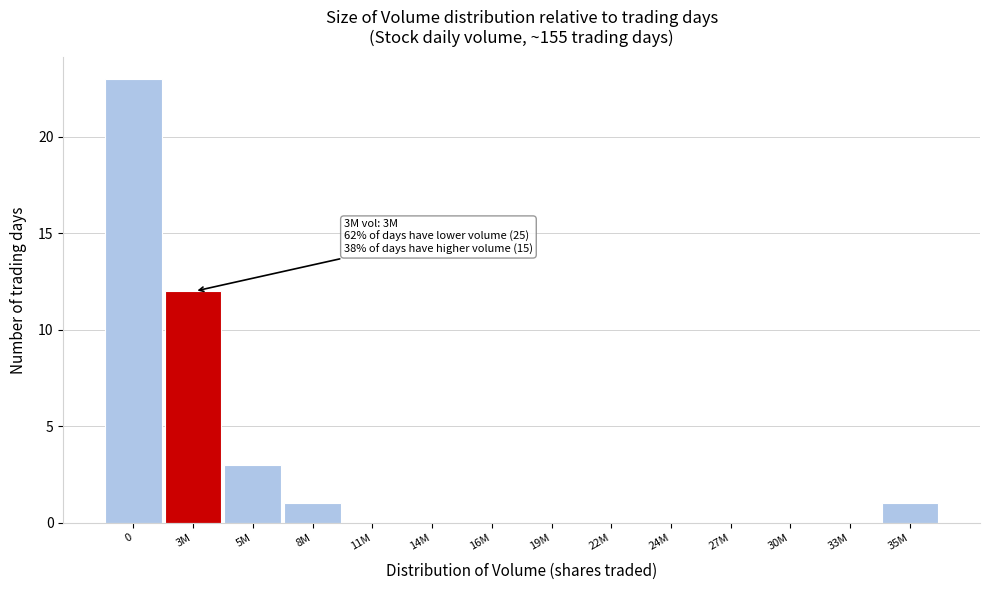

Reading right to left, what are all the values shown in this chart?

35M=1	33M=0	30M=0	27M=0	24M=0	22M=0	19M=0	16M=0	14M=0	11M=0	8M=1	5M=3	3M=12	0=23